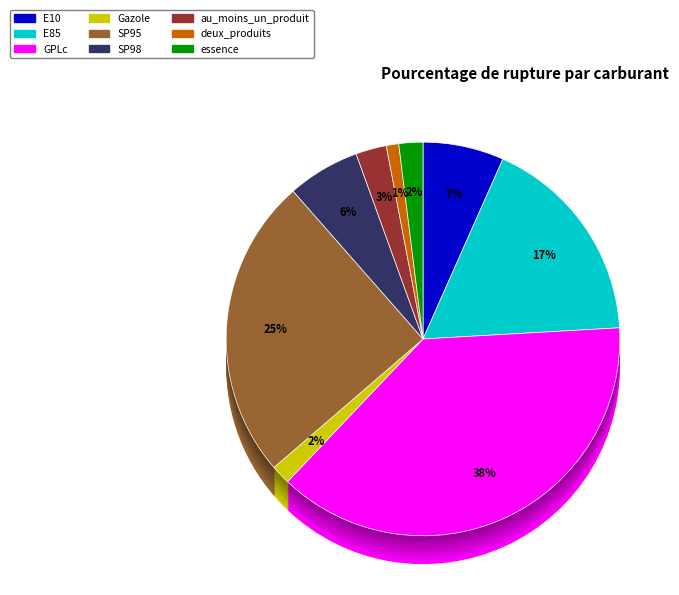

What percentage is NOT represented by E85?

82.6%